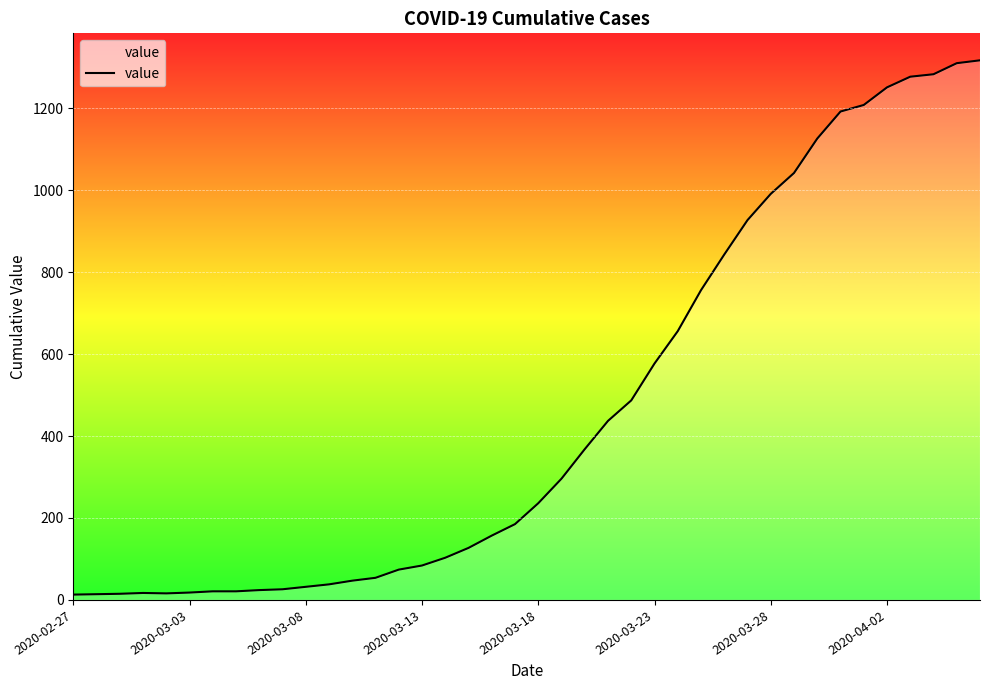

What is the difference between the maximum and minimum values?

1304